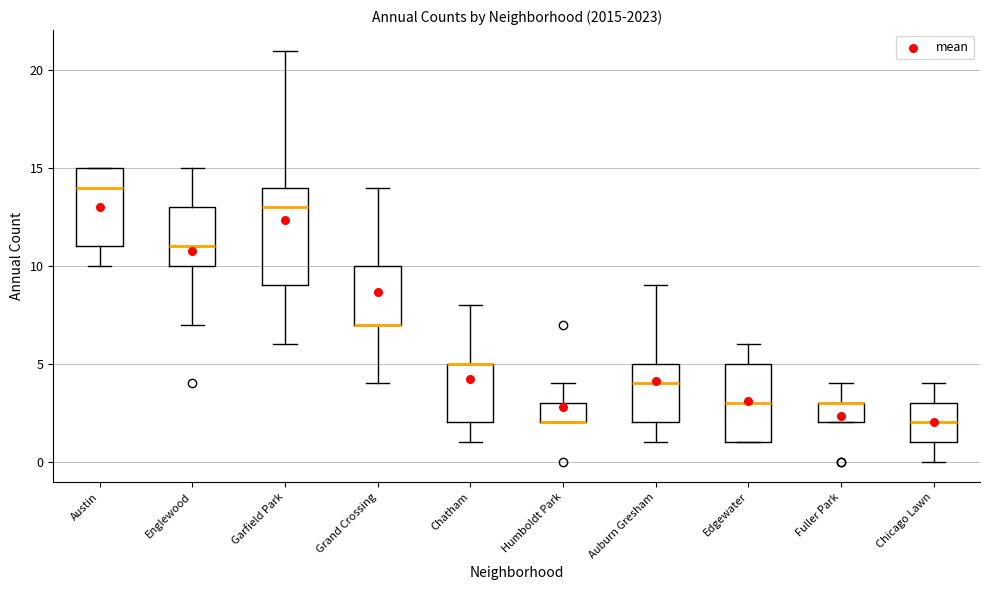

Reading left to right, read every box against the y-axis: the position of its median line, the range the box covers, and the ends of its whiskers. The values are not printed on the chart, so give them approximately, as read against the axis.

Austin: median 14, box 11 to 15, whiskers 10 to 15
Englewood: median 11, box 10 to 13, whiskers 7 to 15
Garfield Park: median 13, box 9 to 14, whiskers 6 to 21
Grand Crossing: median 7 (drawn on the box's lower edge), box 7 to 10, whiskers 4 to 14
Chatham: median 5 (drawn on the box's upper edge), box 2 to 5, whiskers 1 to 8
Humboldt Park: median 2 (drawn on the box's lower edge), box 2 to 3, whiskers 2 to 4
Auburn Gresham: median 4, box 2 to 5, whiskers 1 to 9
Edgewater: median 3, box 1 to 5, whiskers 1 to 6
Fuller Park: median 3 (drawn on the box's upper edge), box 2 to 3, whiskers 2 to 4
Chicago Lawn: median 2, box 1 to 3, whiskers 0 to 4